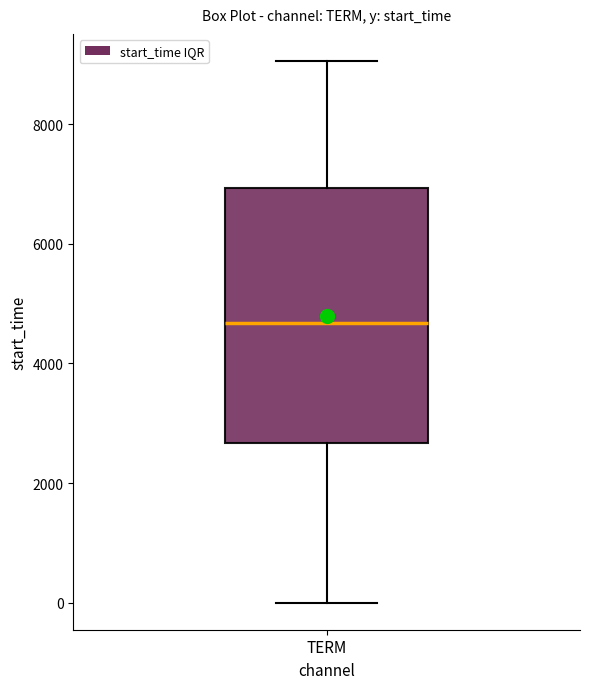

Transcribe this box plot: give where the median line is, the range the box spans, and where the two whiskers end, as read against the y-axis. The values are not printed on the chart, so give them approximately, as read against the axis.

median 4600, box 2600 to 7000, whiskers 0 to 9000